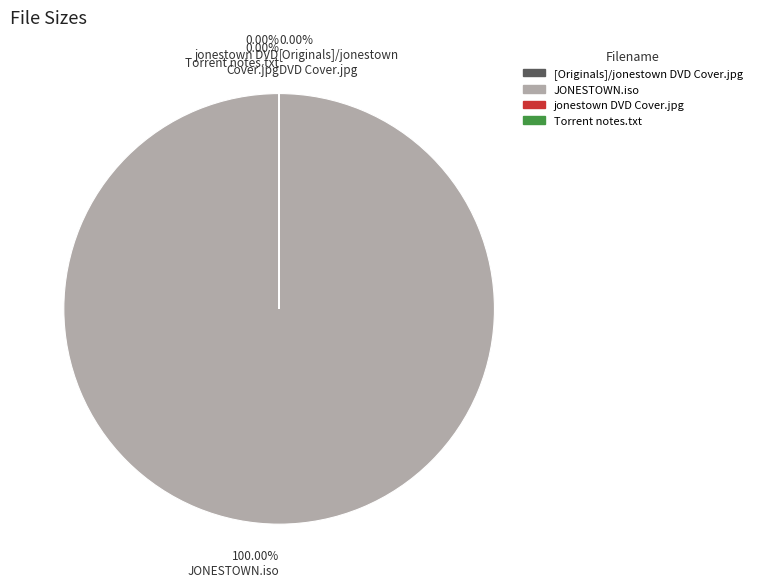

True or false: jonestown DVD Cover.jpg accounts for 9% of the total.

False